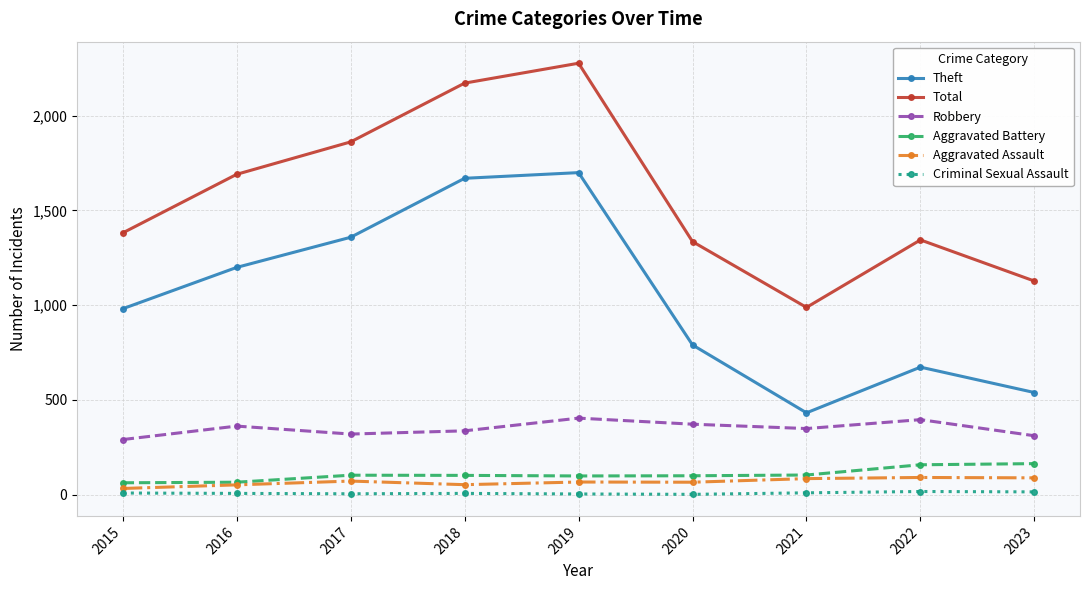

List the labels in order of Theft value, largest first.

2019, 2018, 2017, 2016, 2015, 2020, 2022, 2023, 2021